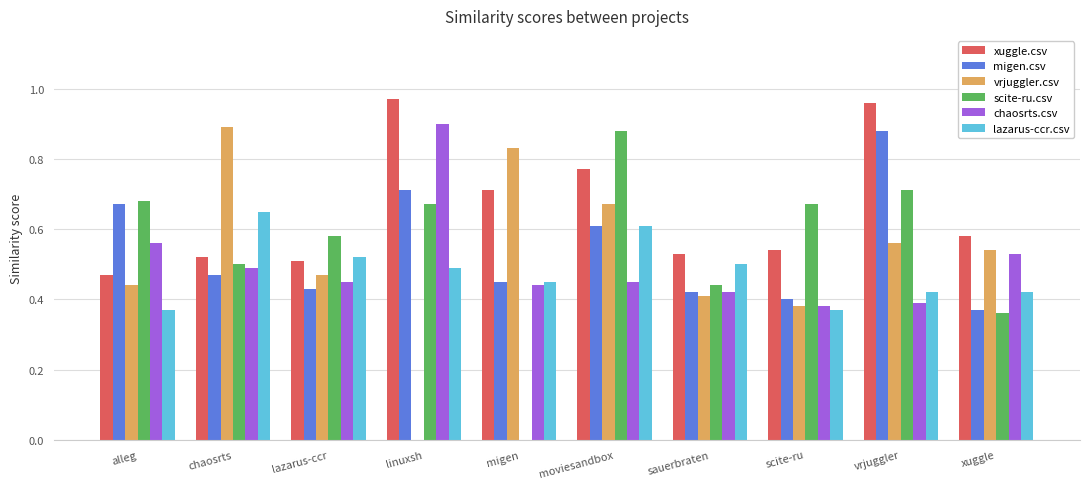

Which category has the highest value in the vrjuggler.csv series?

chaosrts